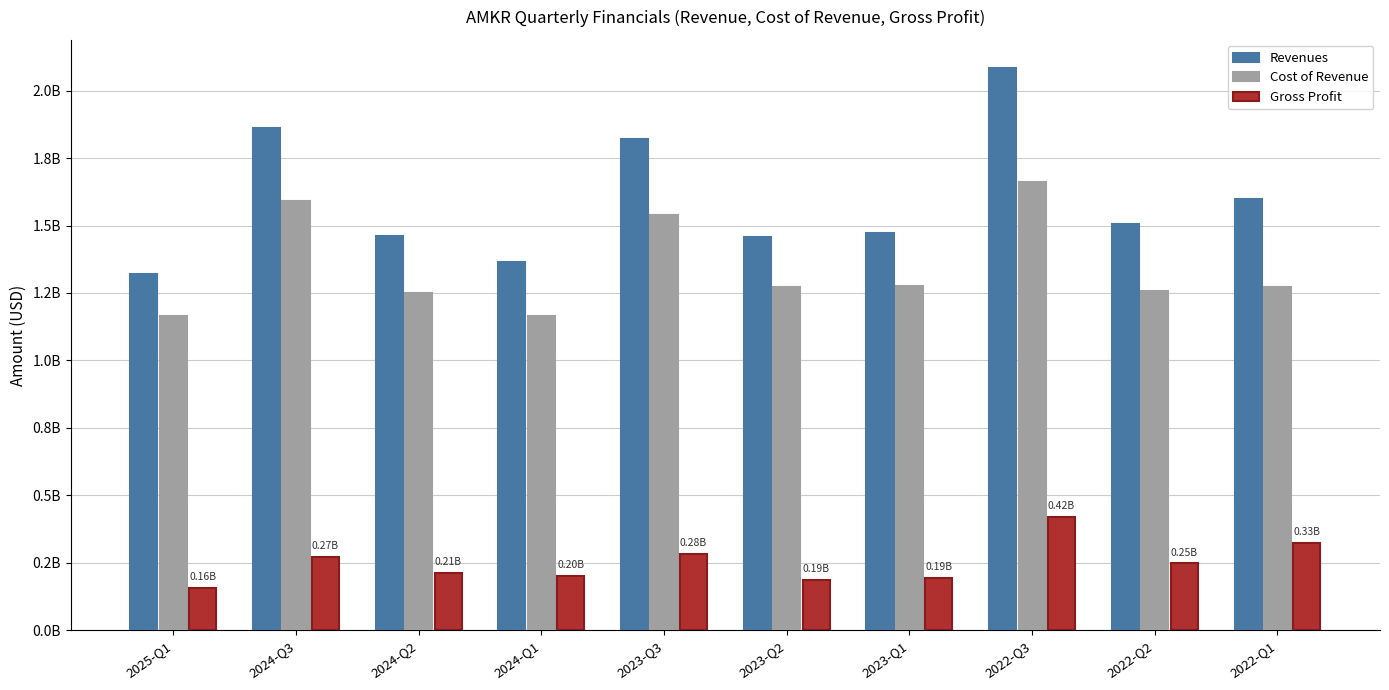

What position from the right is 2024-Q3?

9